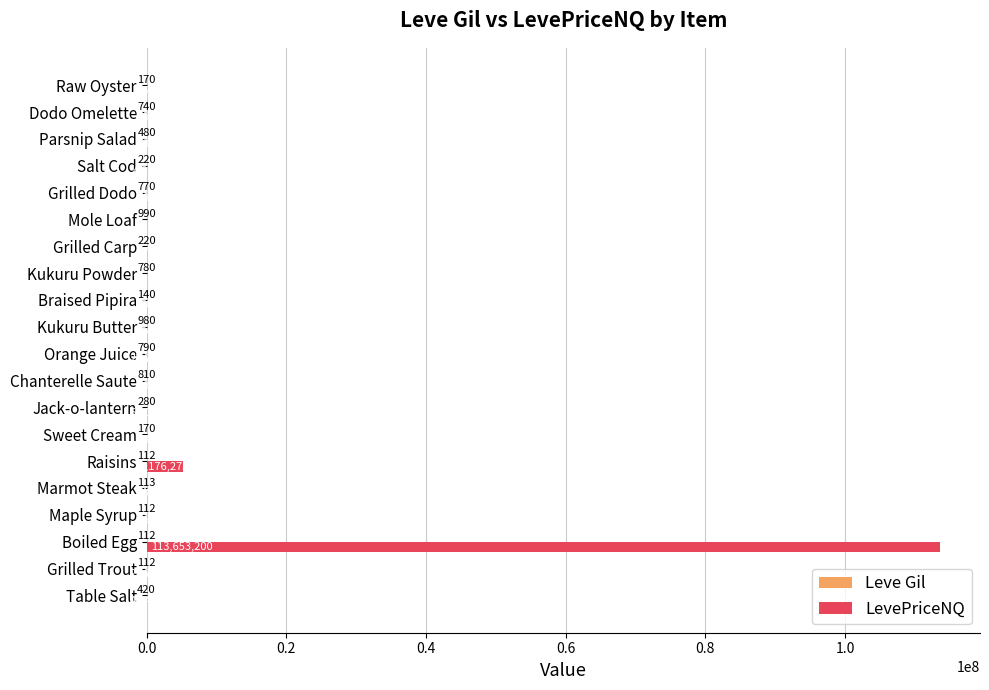

What is the total value across all series at Braised Pipira?

170.0